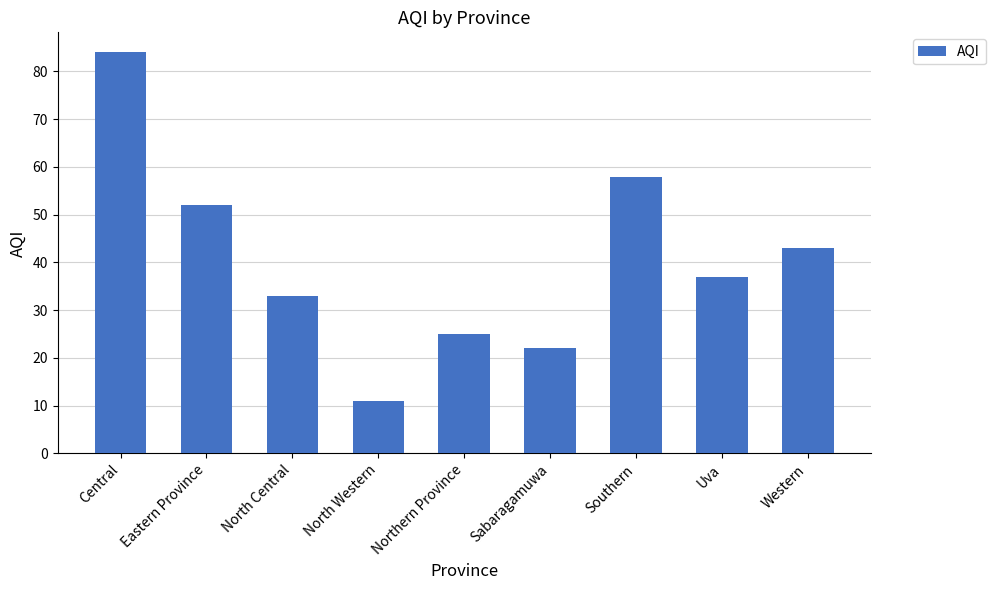

What is the value of the 9th bar from the left?

43